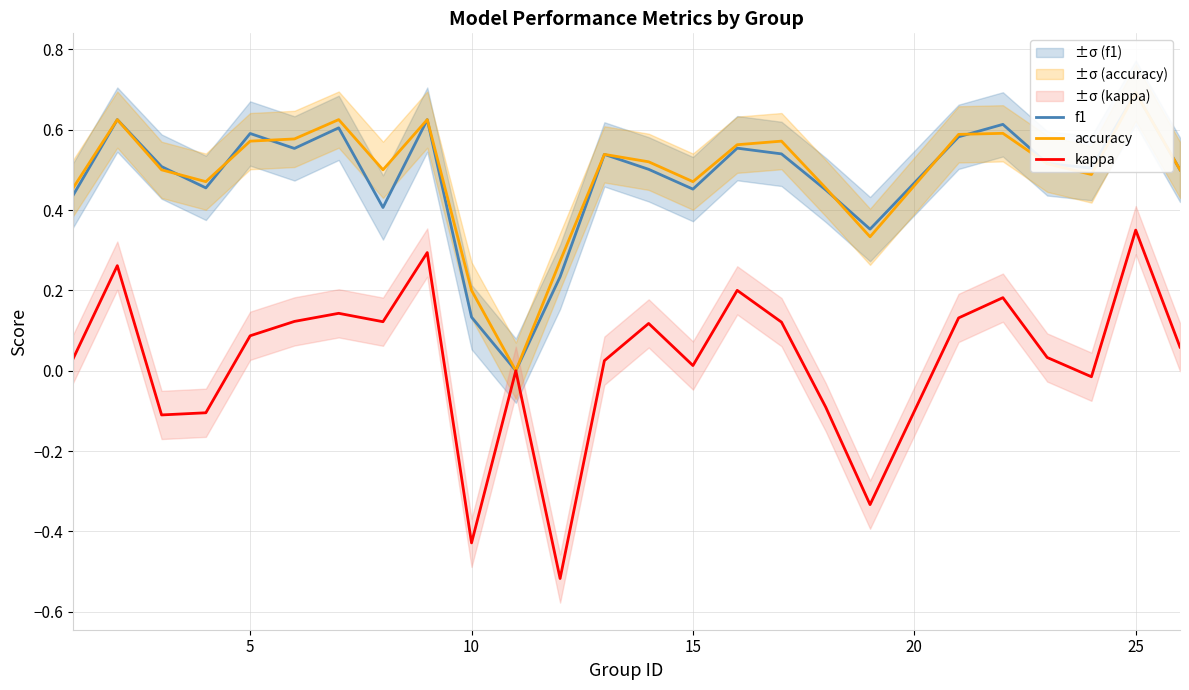

At which label does kappa reach its peak?

25